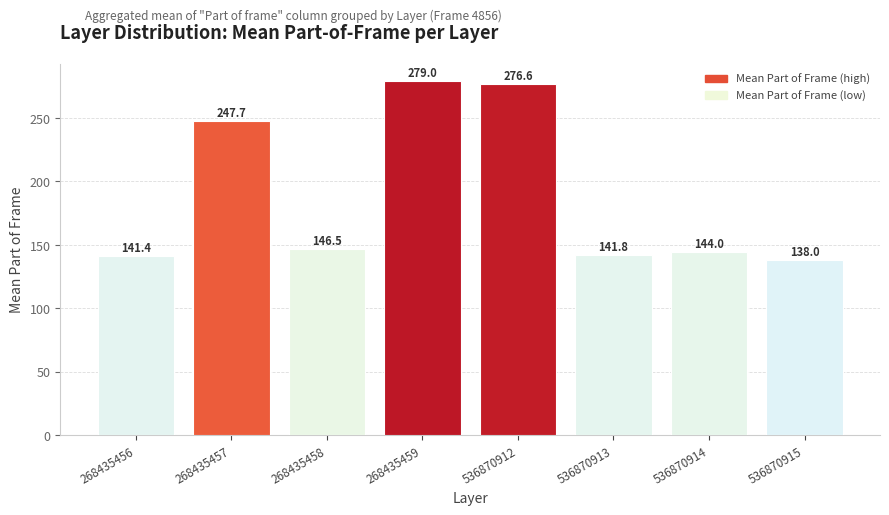

Count the number of categories in the chart.

8